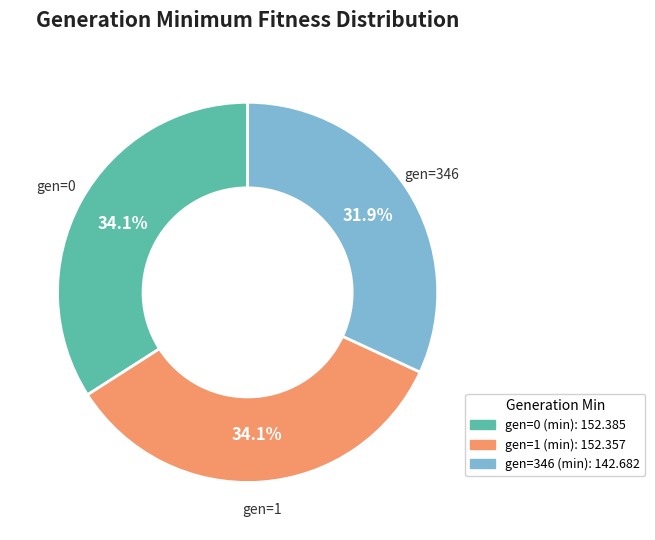

To the nearest percent, what portion does gen=346 (min) represent?

32%